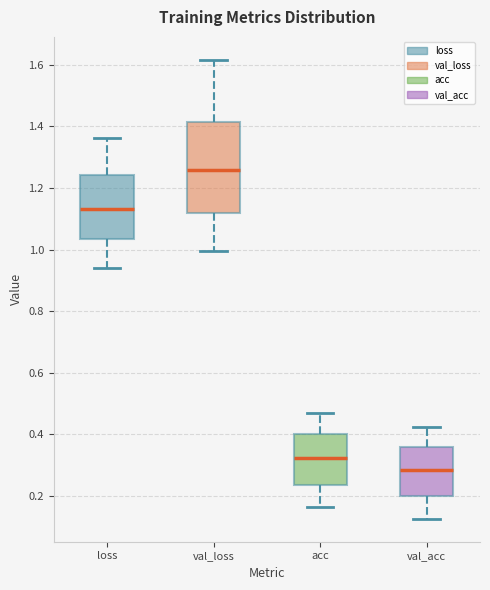

Which box has the highest median line?

val_loss